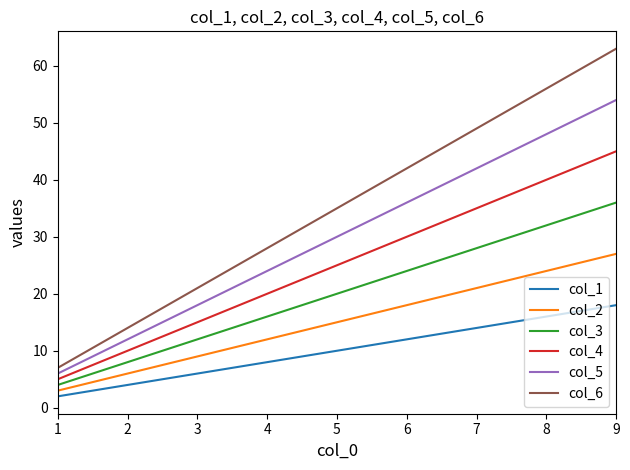

True or false: col_4 has a value of 43 at 5.

False